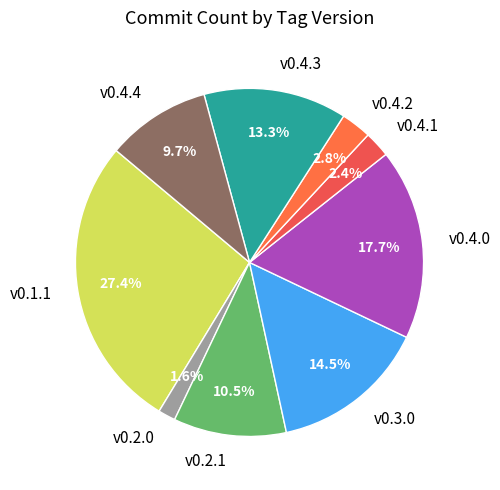

Is v0.2.1 the majority of the pie?

No